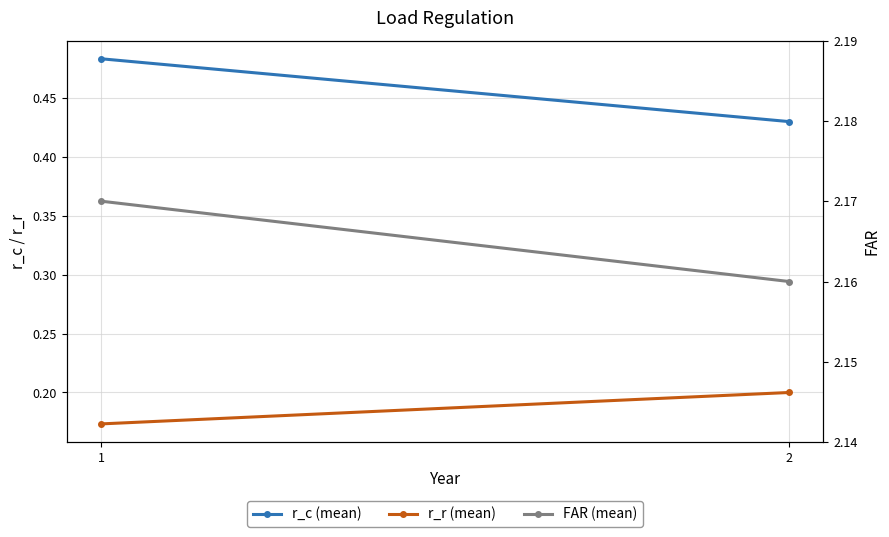

List the series in order of their peak value, lowest first.

r_r (mean), r_c (mean), FAR (mean)